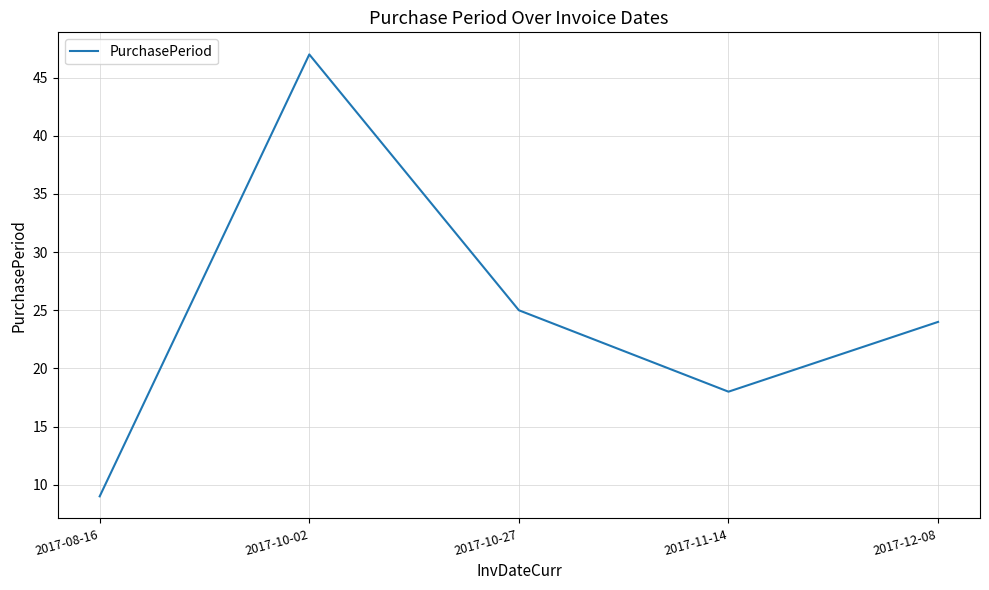

List the labels in order of value, largest first.

2017-10-02, 2017-10-27, 2017-12-08, 2017-11-14, 2017-08-16